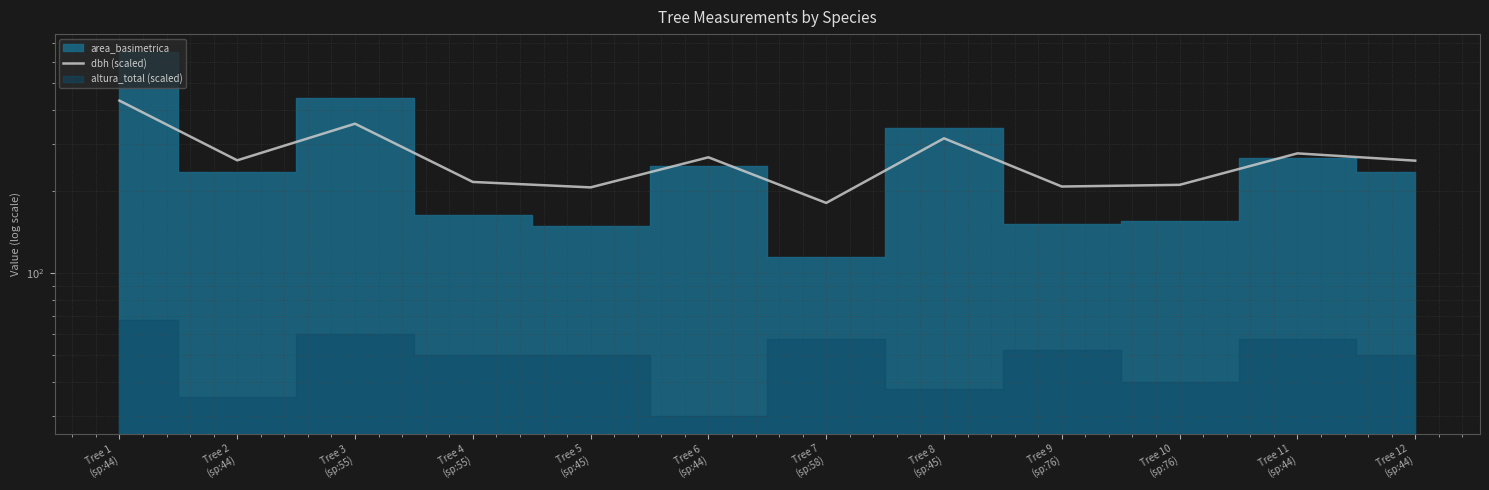

At which label does the data first exceed 260?

Tree 1
(sp:44)